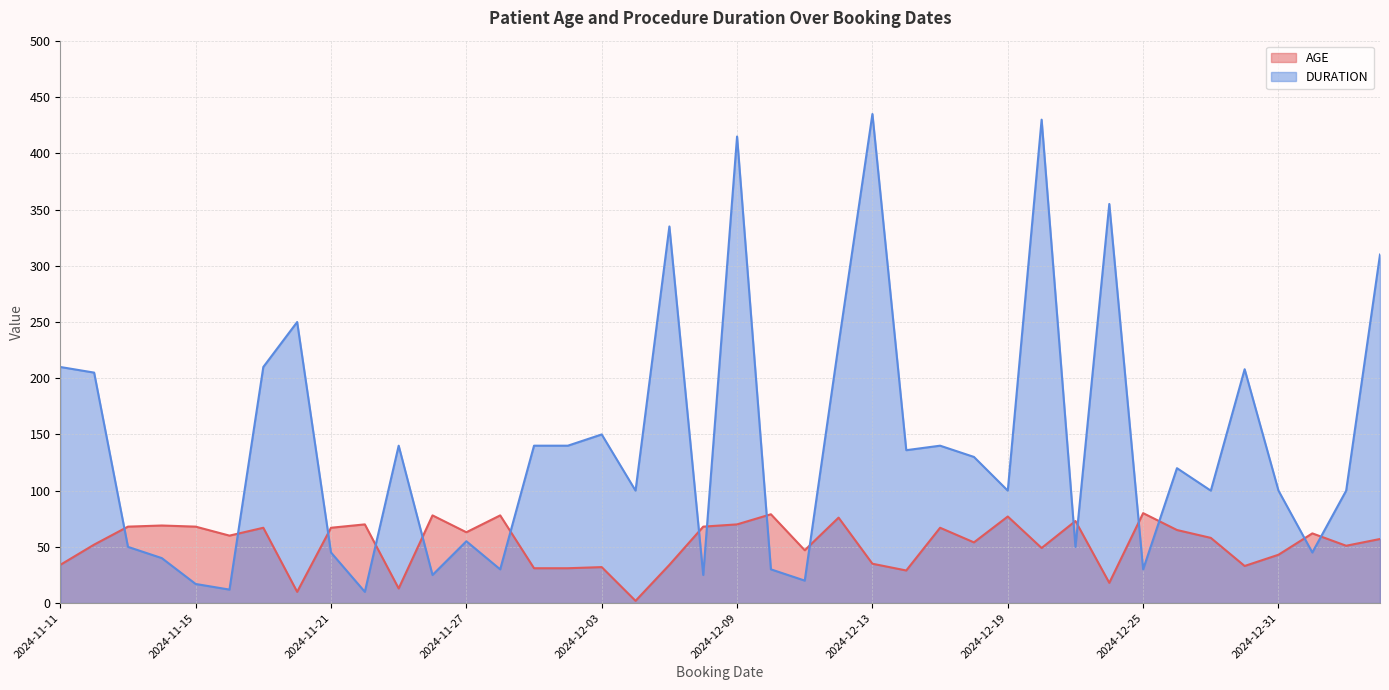

Where do AGE and DURATION first cross each other?

2024-11-12 and 2024-11-13